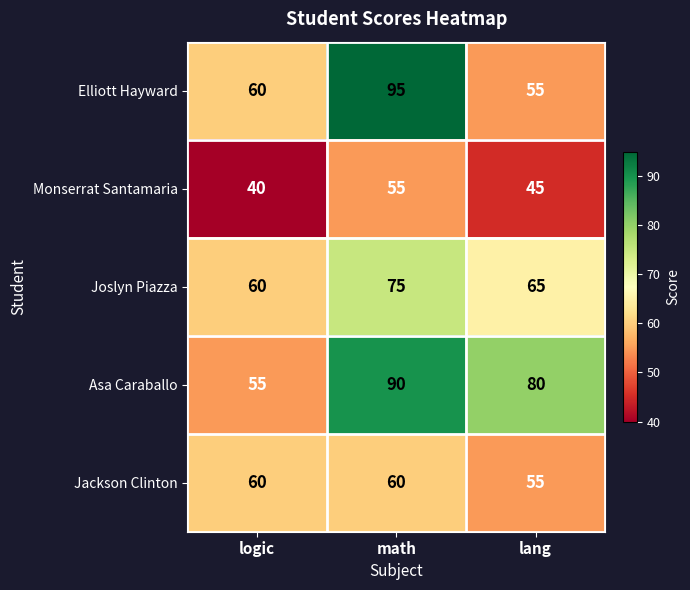

The value of Monserrat Santamaria at logic is 24. True or false?

False